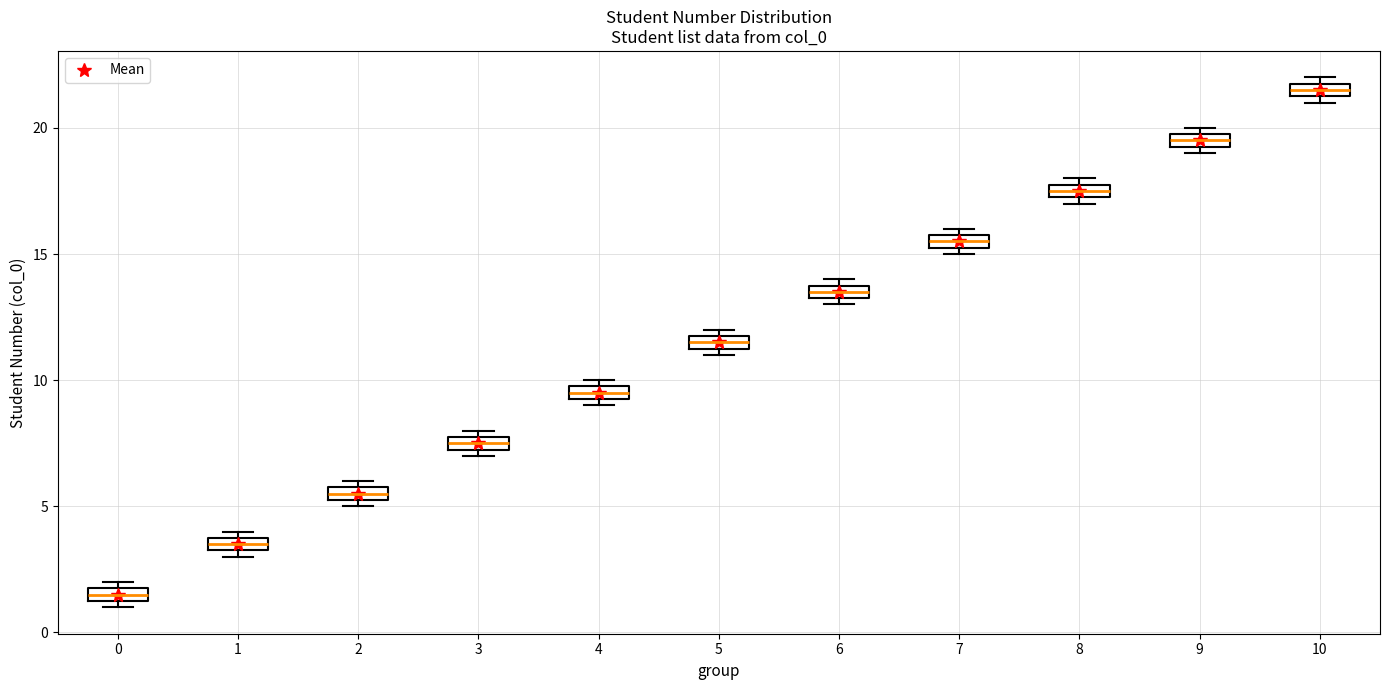

Where is the upper edge of the box at x = 3 on the y-axis? The values are not printed on the chart, so give them approximately, as read against the axis.

8.0